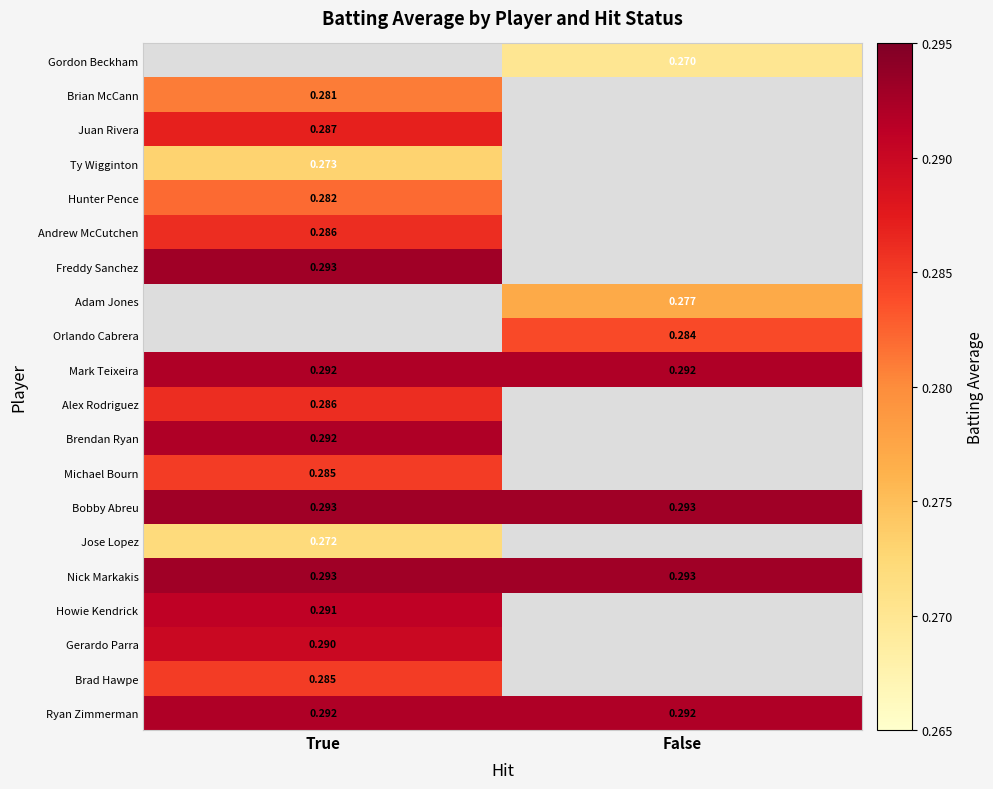

List the series in order of their peak value, lowest first.

Jose Lopez, Ty Wigginton, Brian McCann, Hunter Pence, Brad Hawpe, Michael Bourn, Alex Rodriguez, Andrew McCutchen, Juan Rivera, Gerardo Parra, Howie Kendrick, Ryan Zimmerman, Brendan Ryan, Mark Teixeira, Nick Markakis, Bobby Abreu, Orlando Cabrera, Adam Jones, Freddy Sanchez, Gordon Beckham